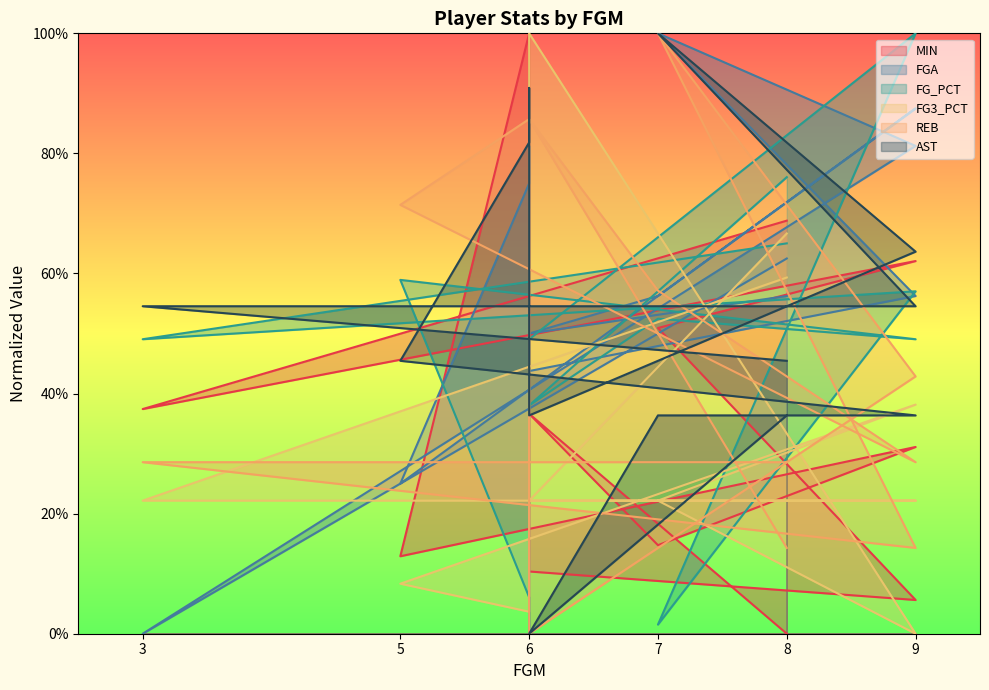

Which has a higher value, 5 or 6?

6